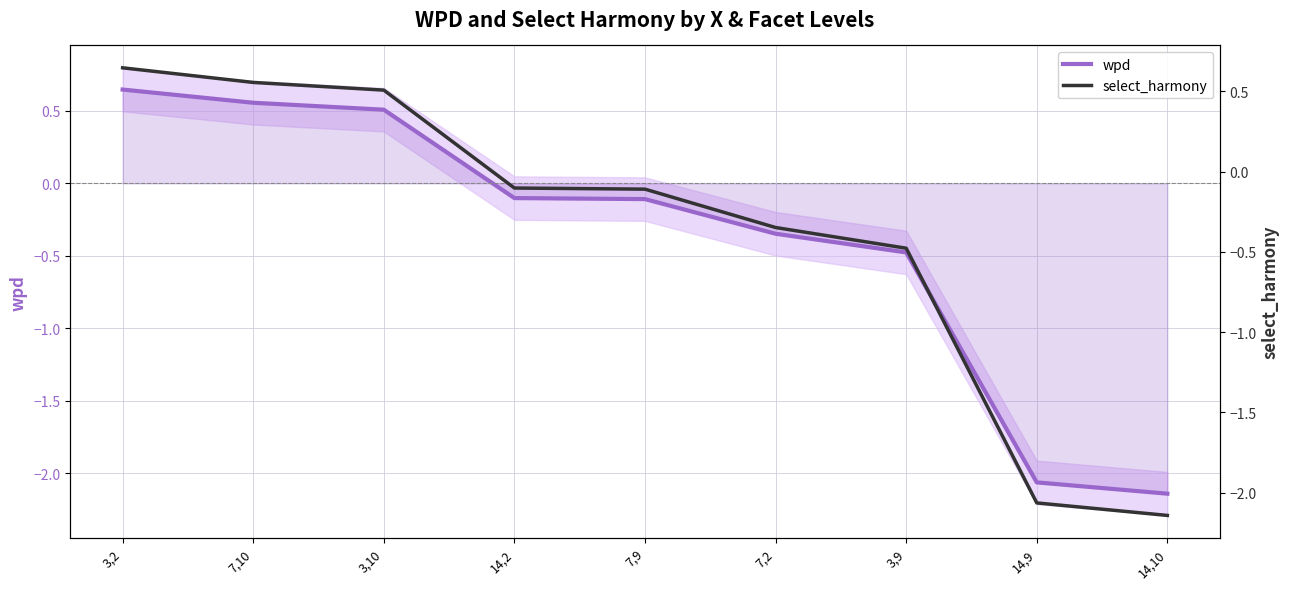

How many distinct data groups are displayed?

2